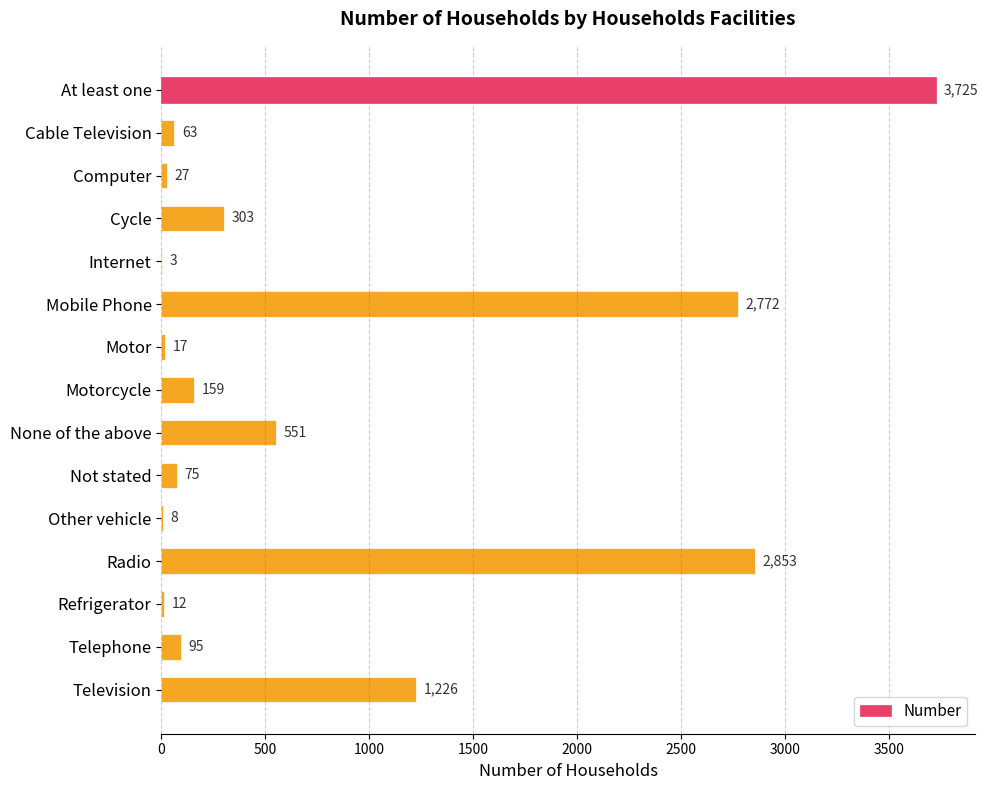

What is the sum of all values?

11889